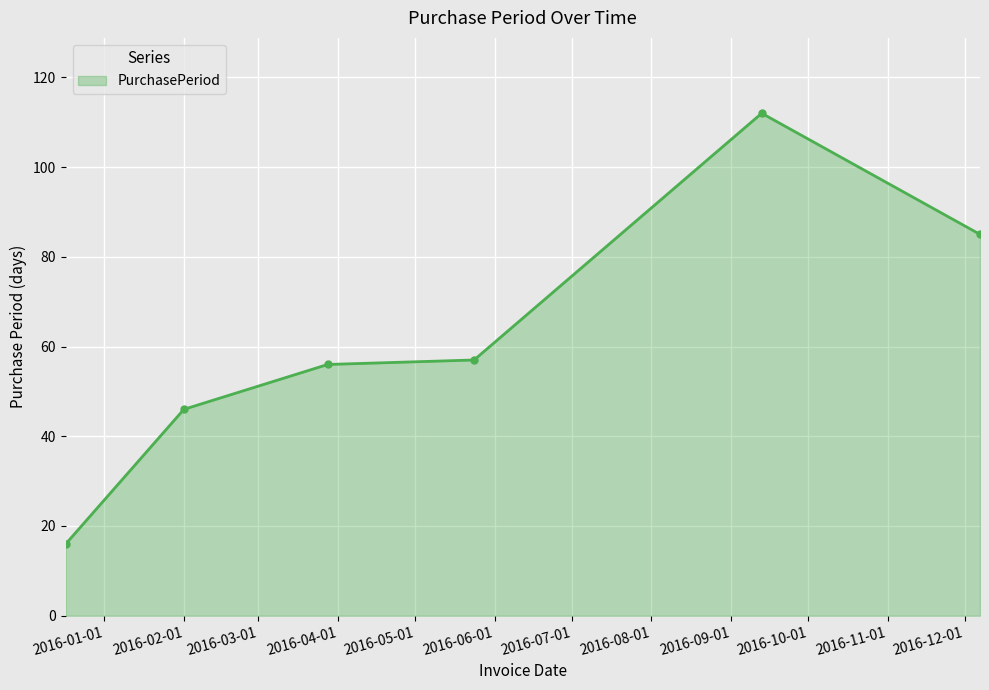

True or false: the data has more than 0 interior local peaks.

True